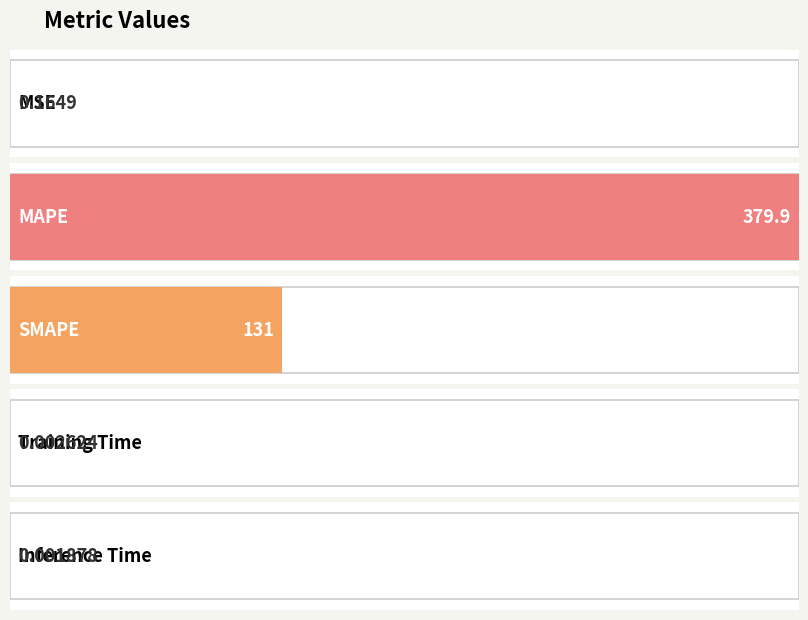

What is the greatest value displayed?

379.9